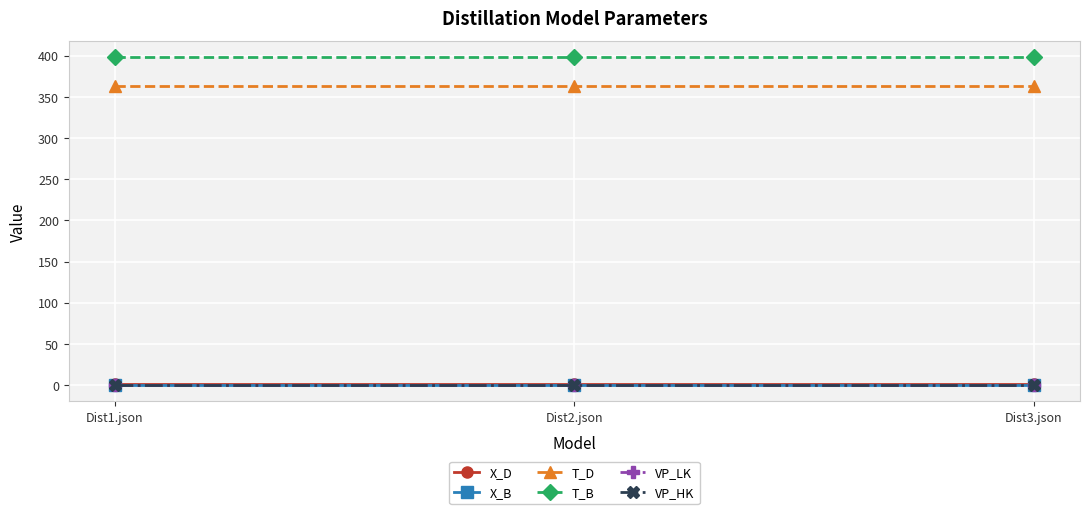

What is the label of the 2nd point from the left?

Dist2.json